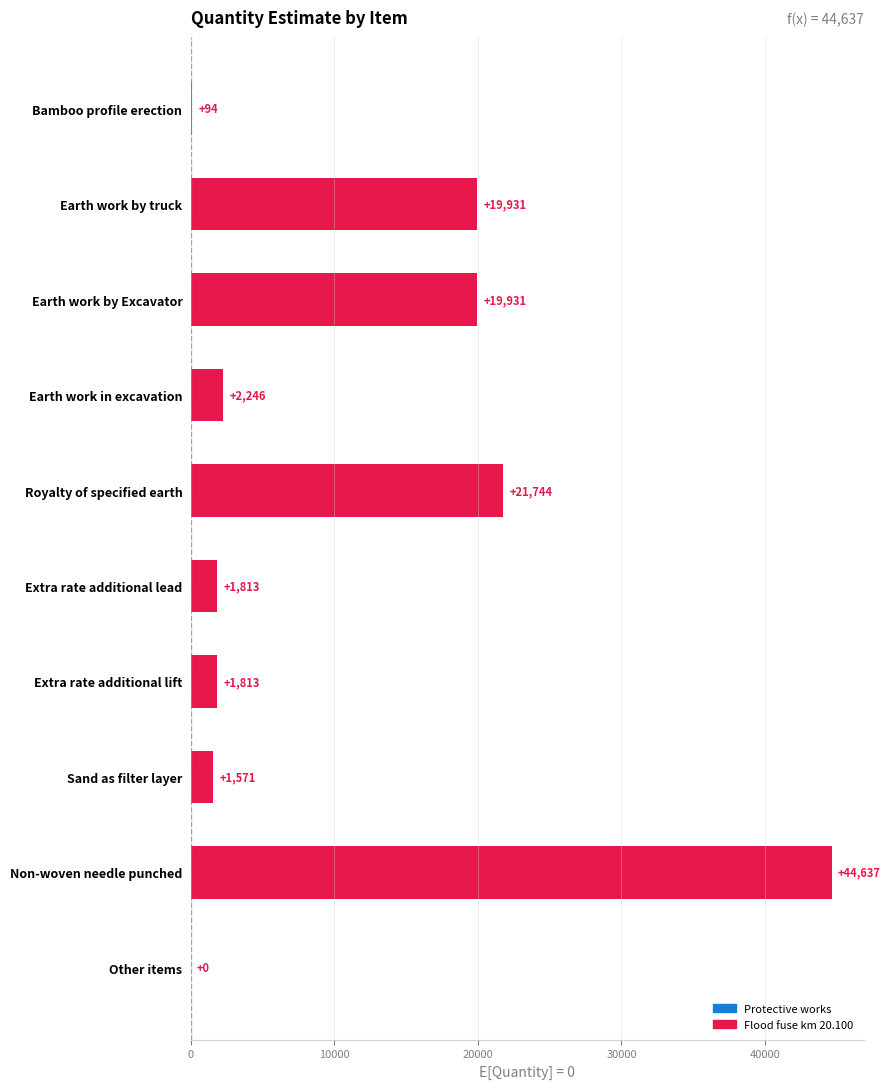

Which has a higher value, Earth work in excavation or Non-woven needle punched?

Non-woven needle punched